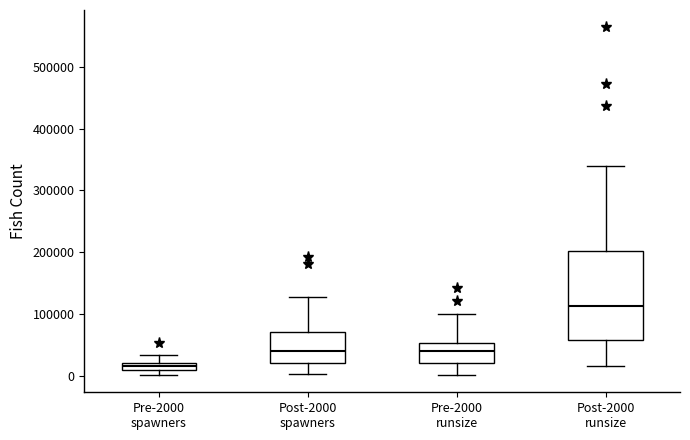

Which box has the highest median line?

Post-2000 runsize